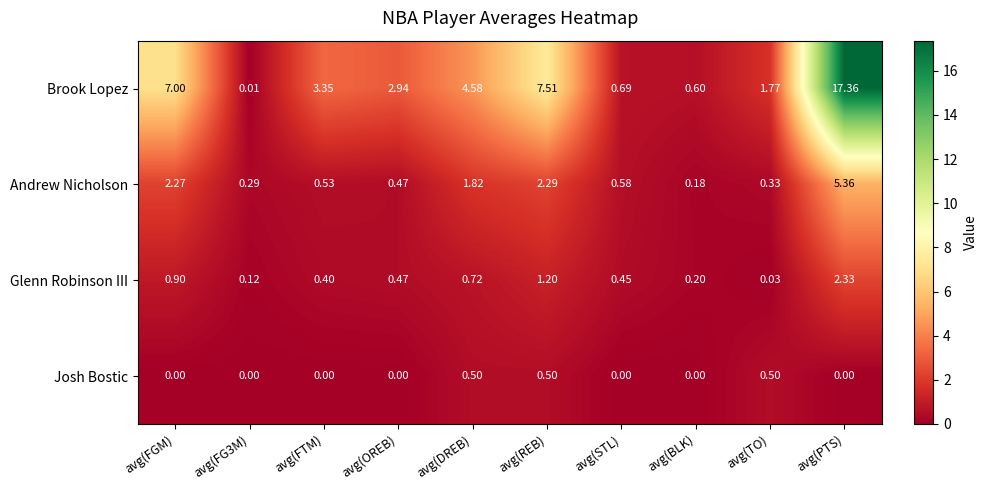

Which series has the largest total across all categories?

Brook Lopez